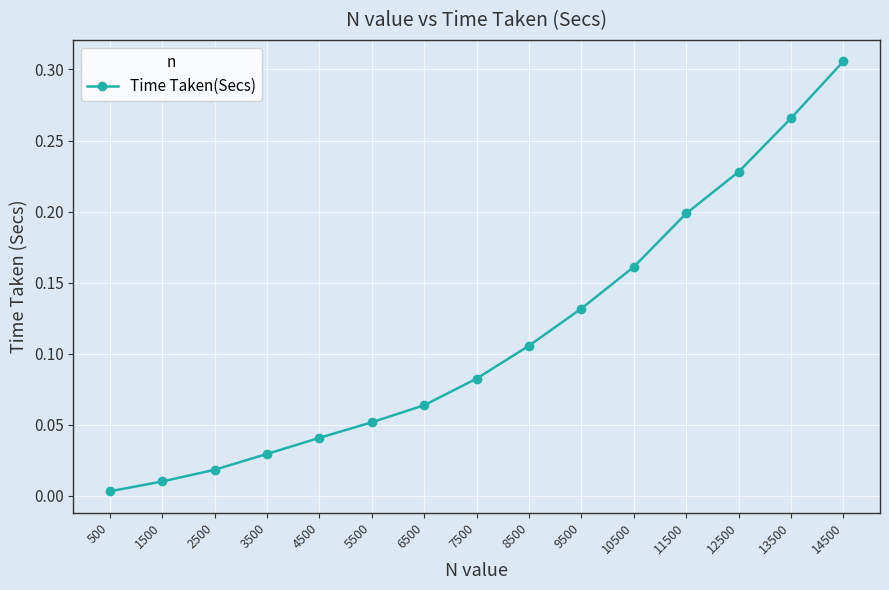

What is the sum of all values?

1.7